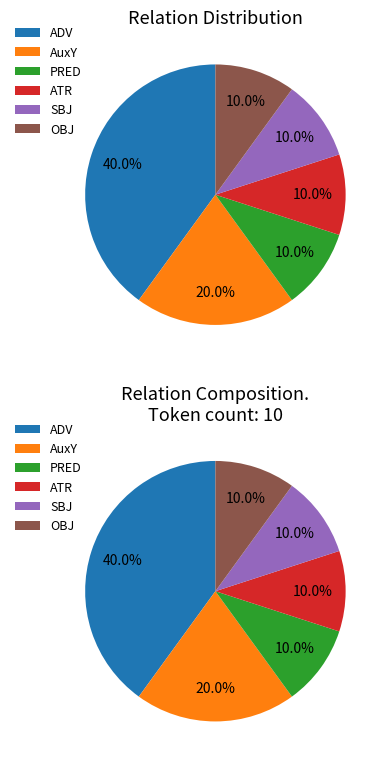

What percentage is the OBJ slice, to the nearest percent?

10%